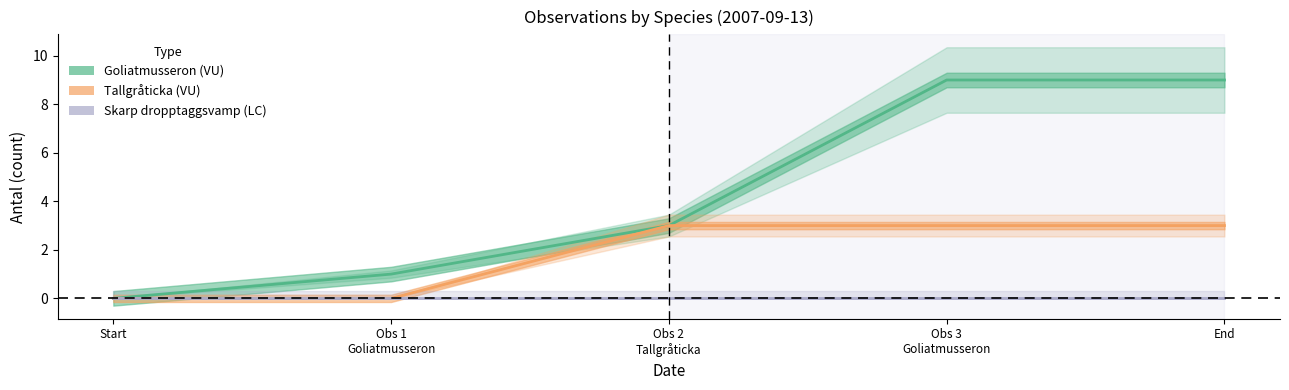

Which category has the highest value in the Skarp dropptaggsvamp (LC) series?

Start